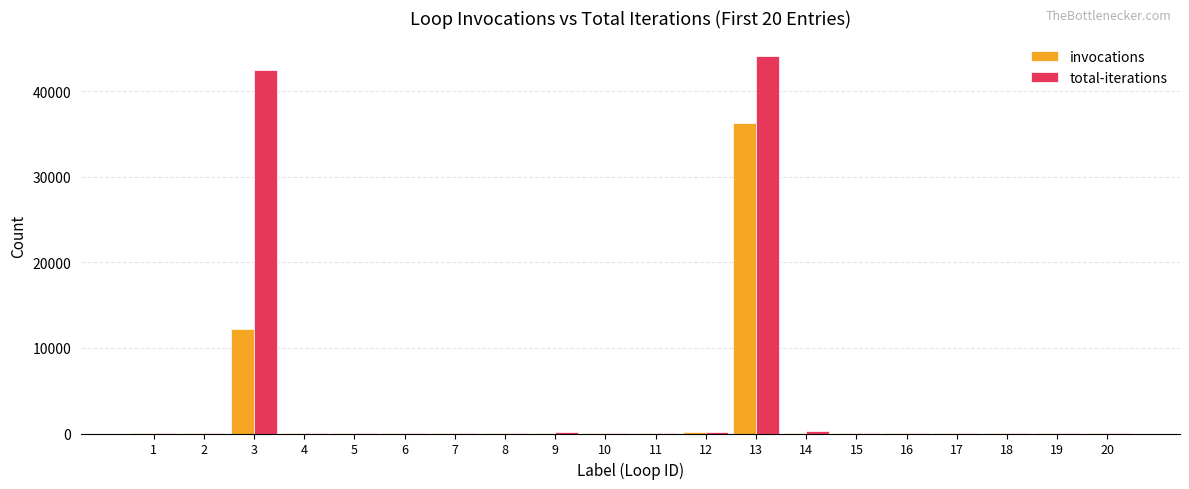

What is the greatest value displayed?

44049